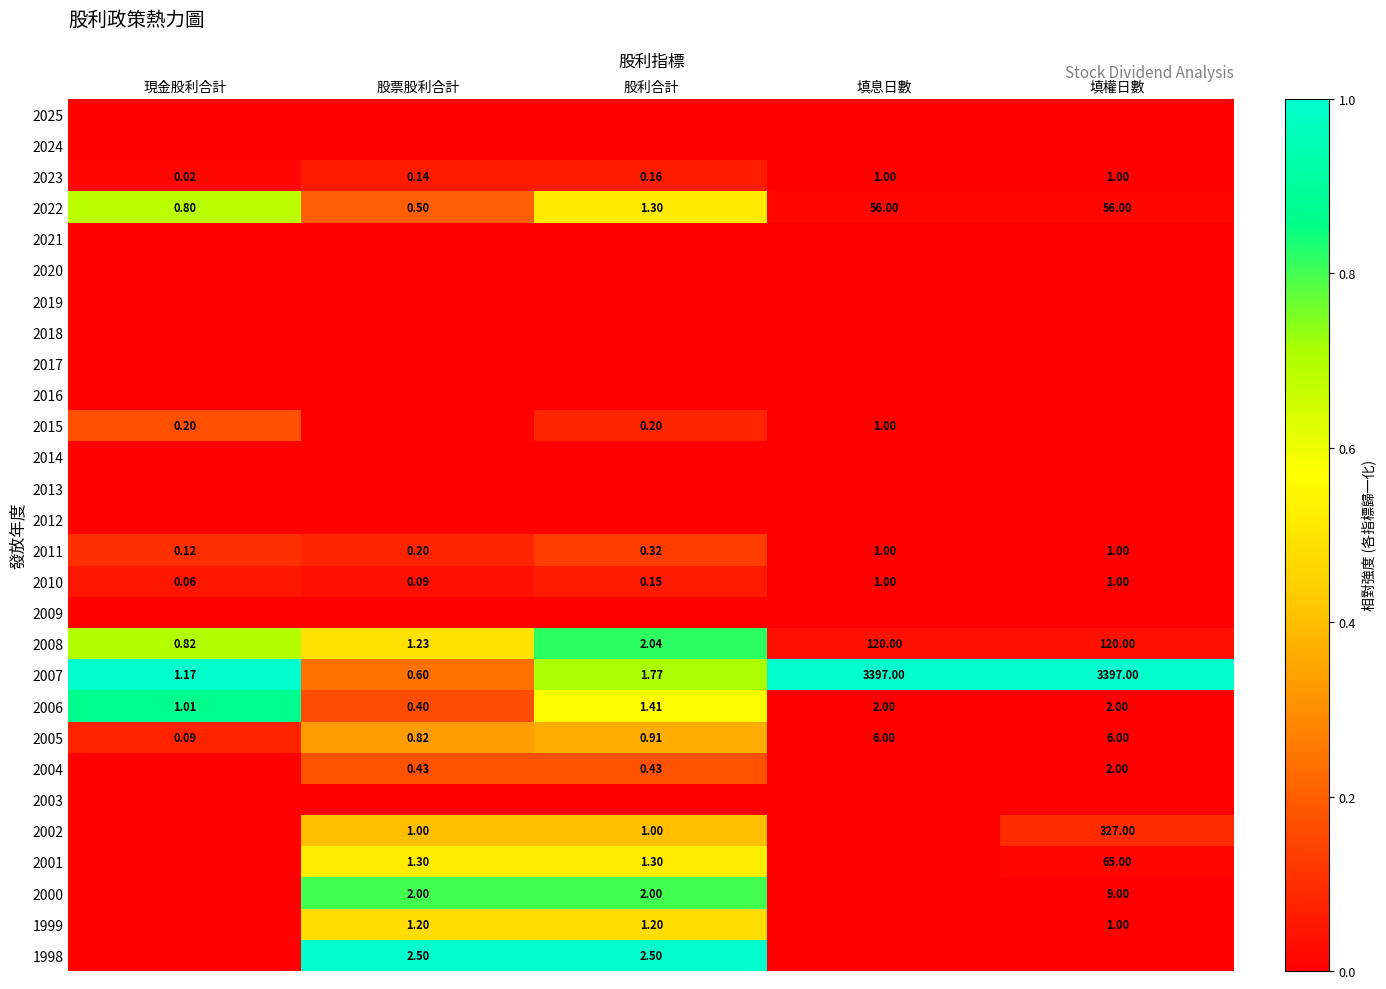

Where is 2011 nearest to the value 0?

現金股利合計